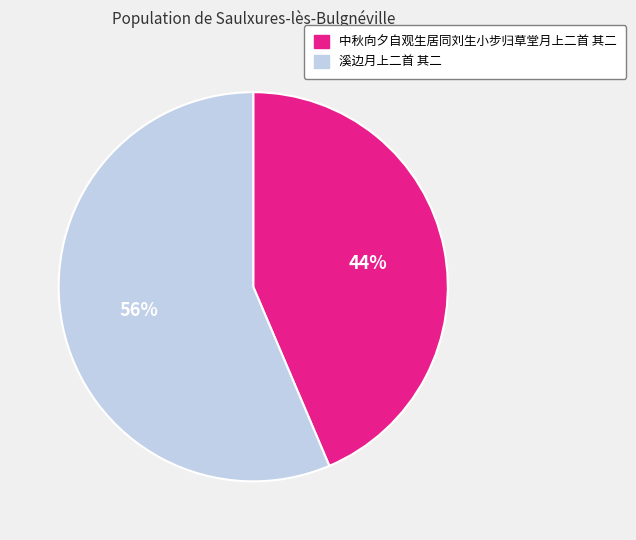

Do 溪边月上二首 其二 and 中秋向夕自观生居同刘生小步归草堂月上二首 其二 together represent more than half of the pie?

Yes